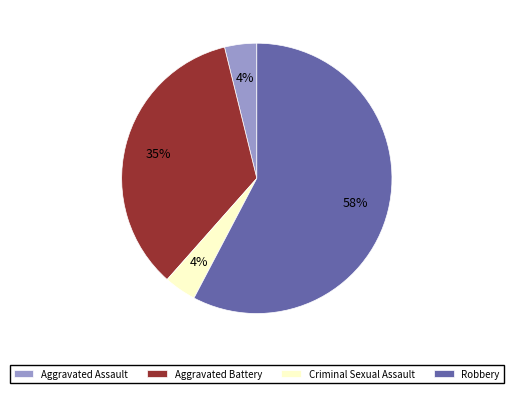

What is the largest slice in the pie chart?

Robbery